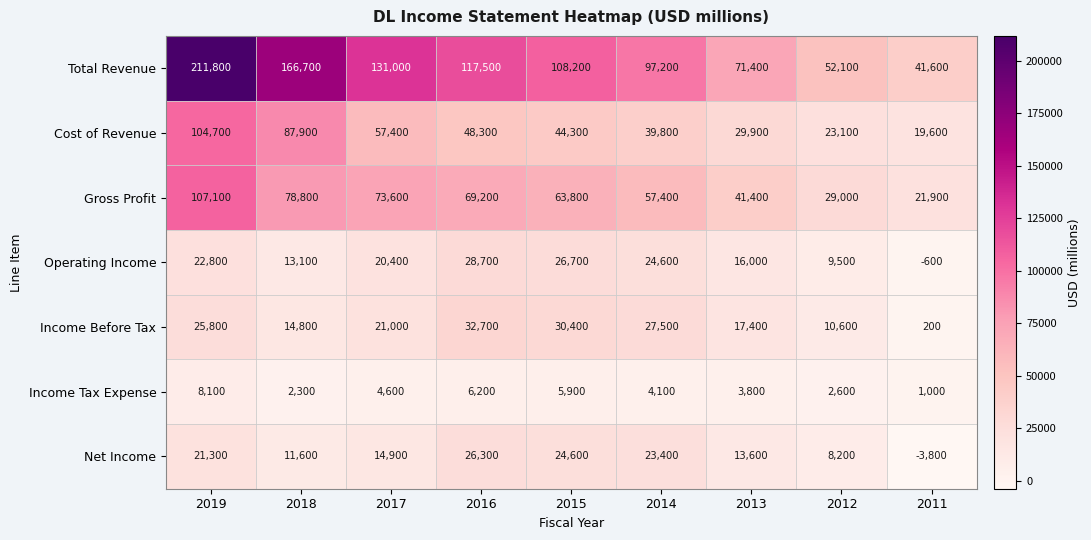

What is the difference between the Total Revenue values at 2015 and 2014?

11000